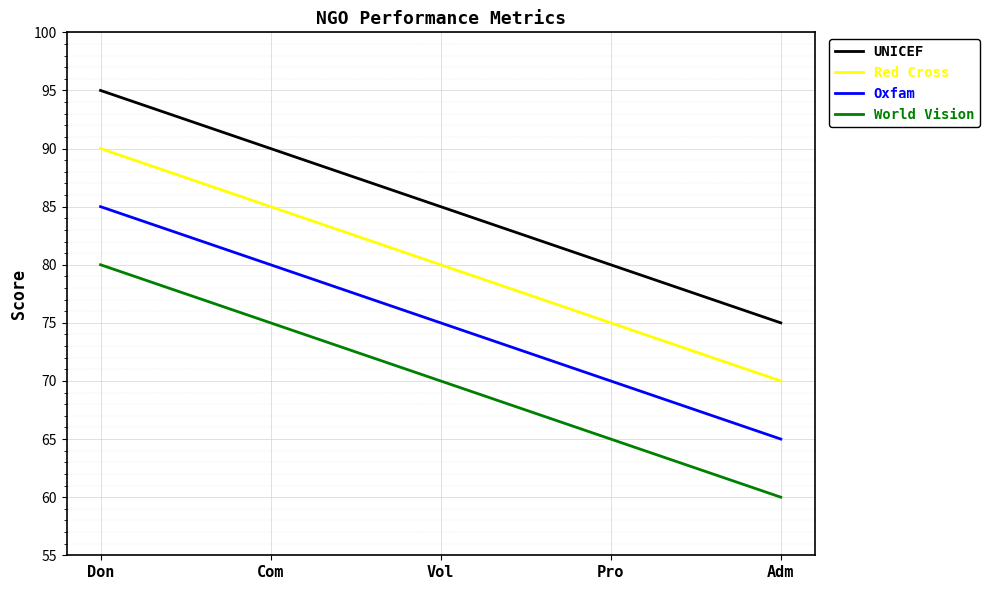

What is the average value of the Oxfam series?

75